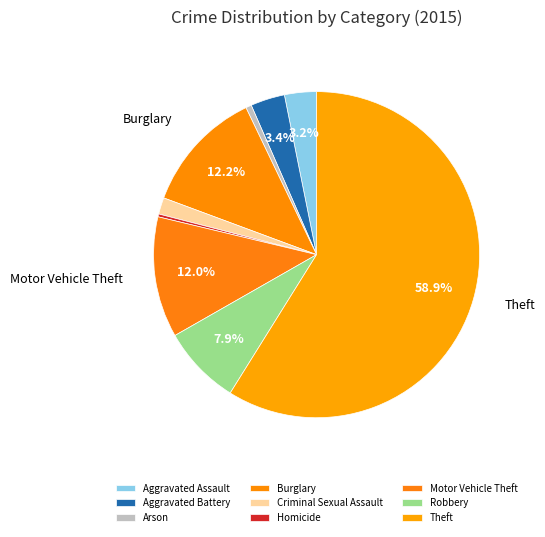

What percentage is the Burglary slice, to the nearest percent?

12%